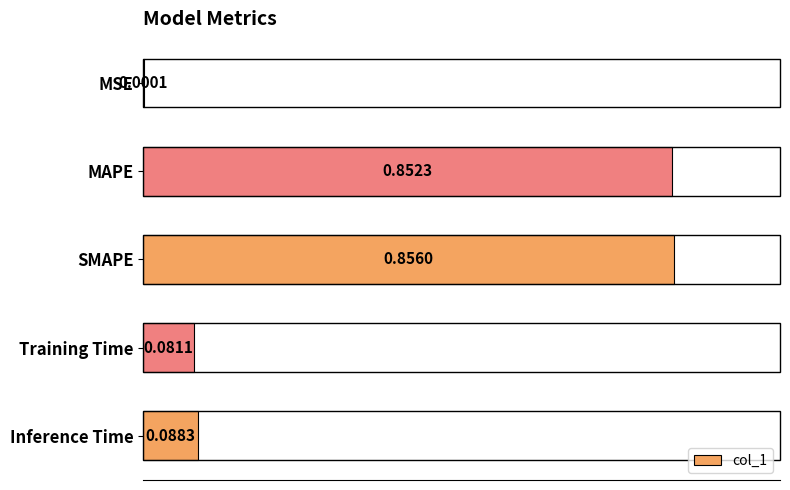

At which category does the chart reach its peak across all series?

SMAPE